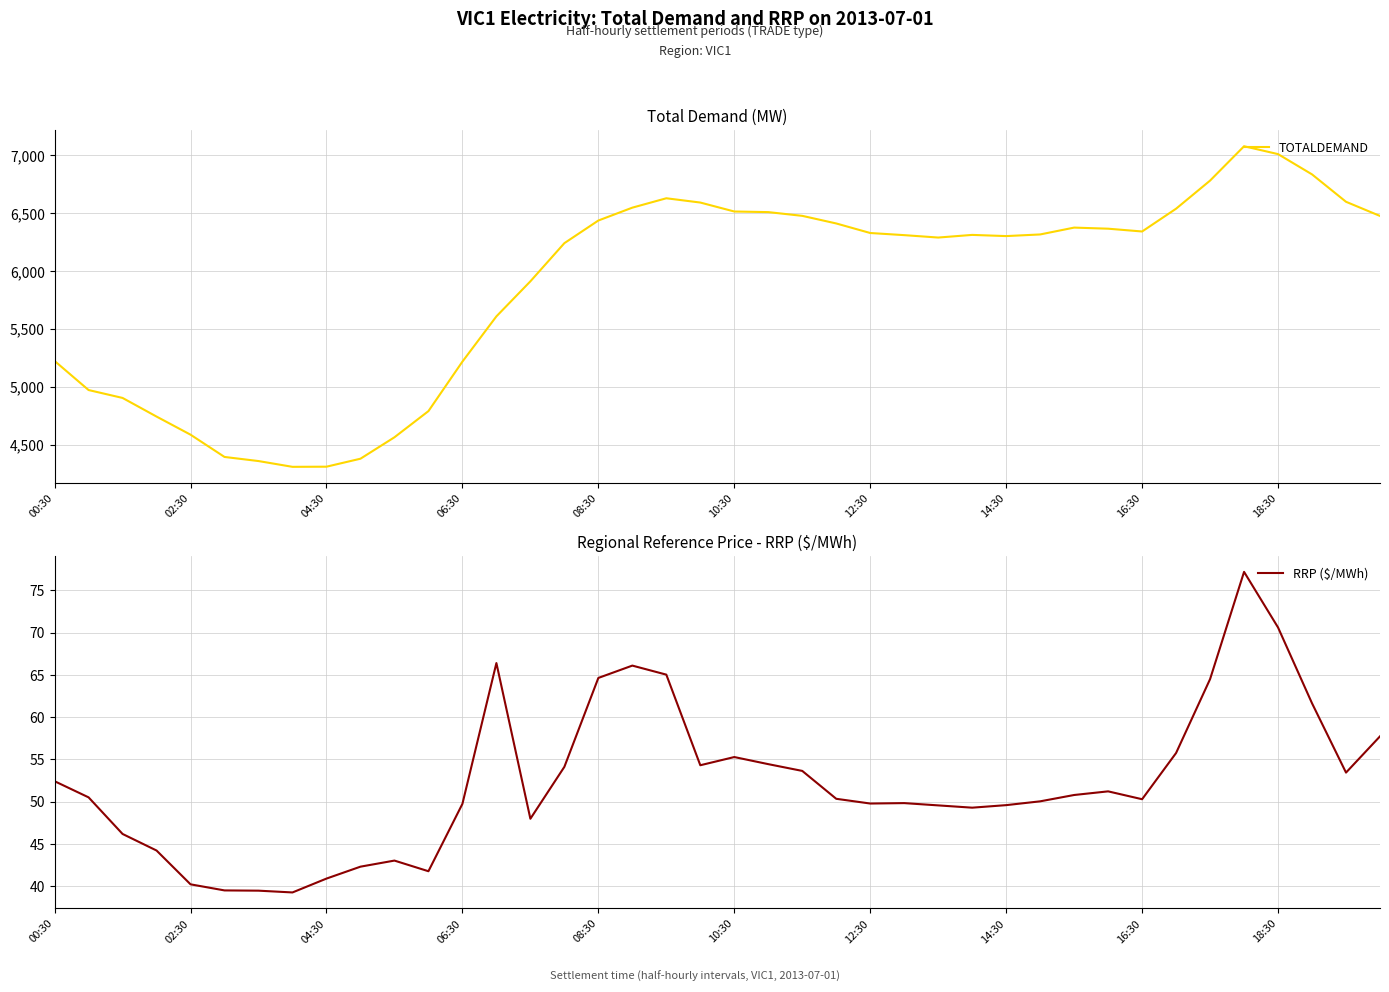

Which has a higher value, 31 or 33?

33